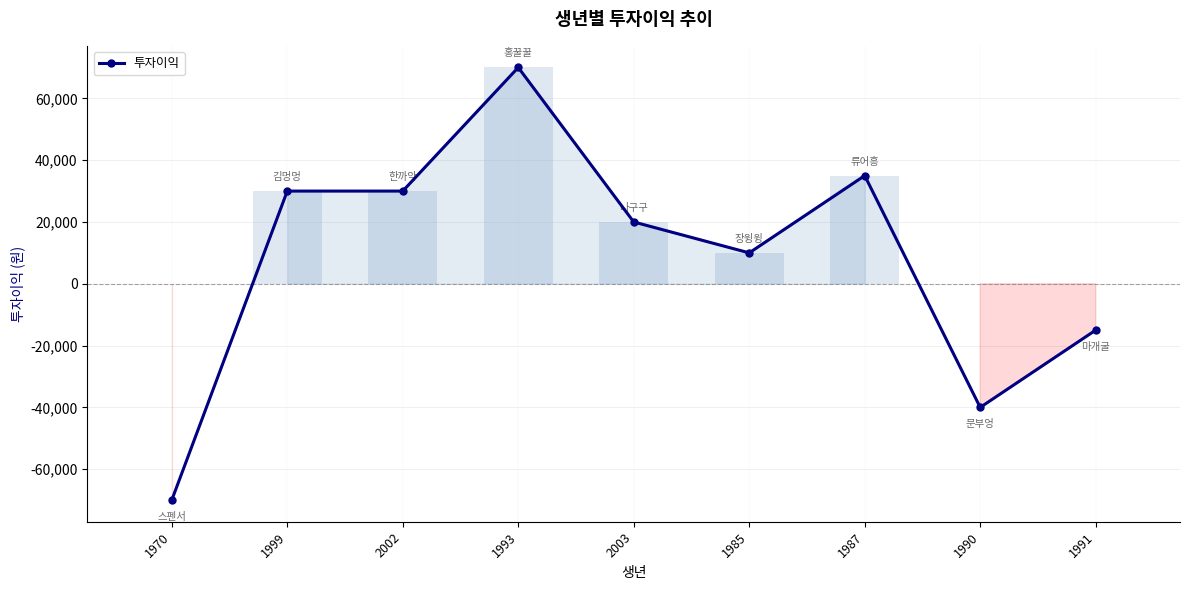

How many values are above zero?

6